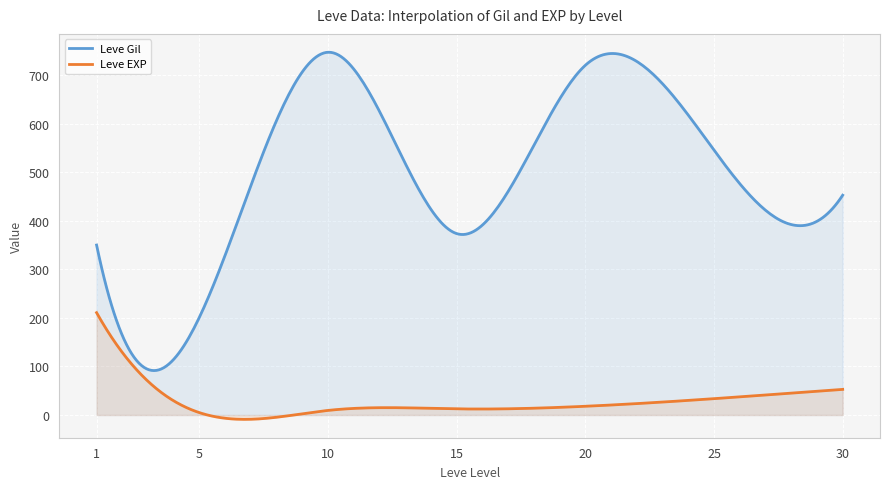

Rank the series by their average value, from lowest to highest.

Leve EXP, Leve Gil